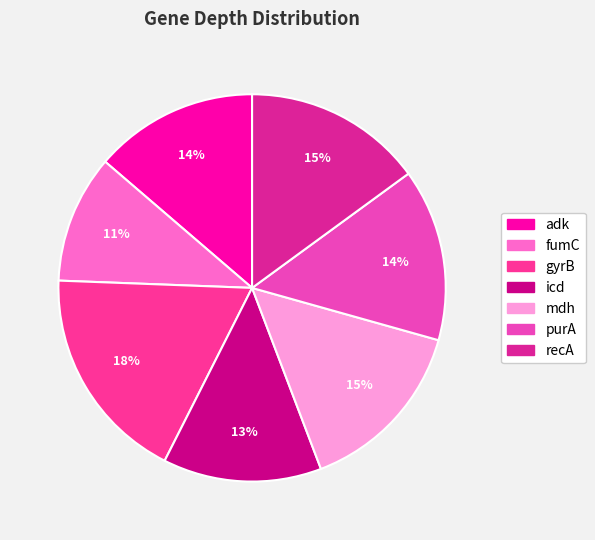

What is the smallest slice in the pie chart?

fumC